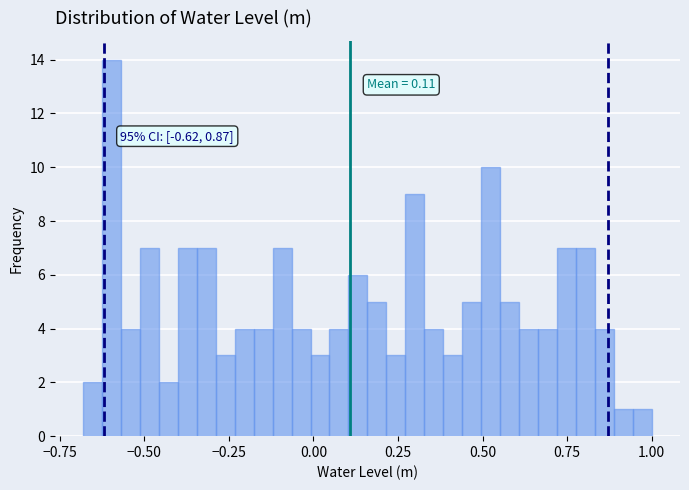

Read against the x-axis, roughly where is the centre of the tallest bar?

-0.60